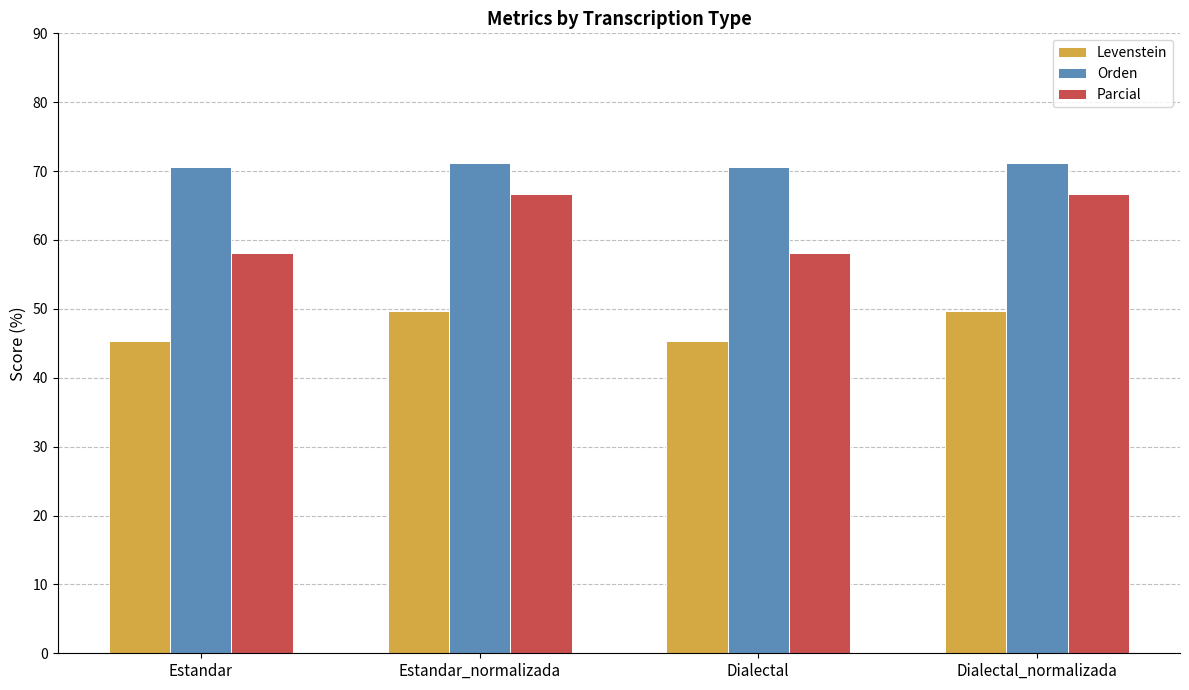

What value does the Levenstein series have at Estandar_normalizada?

49.6